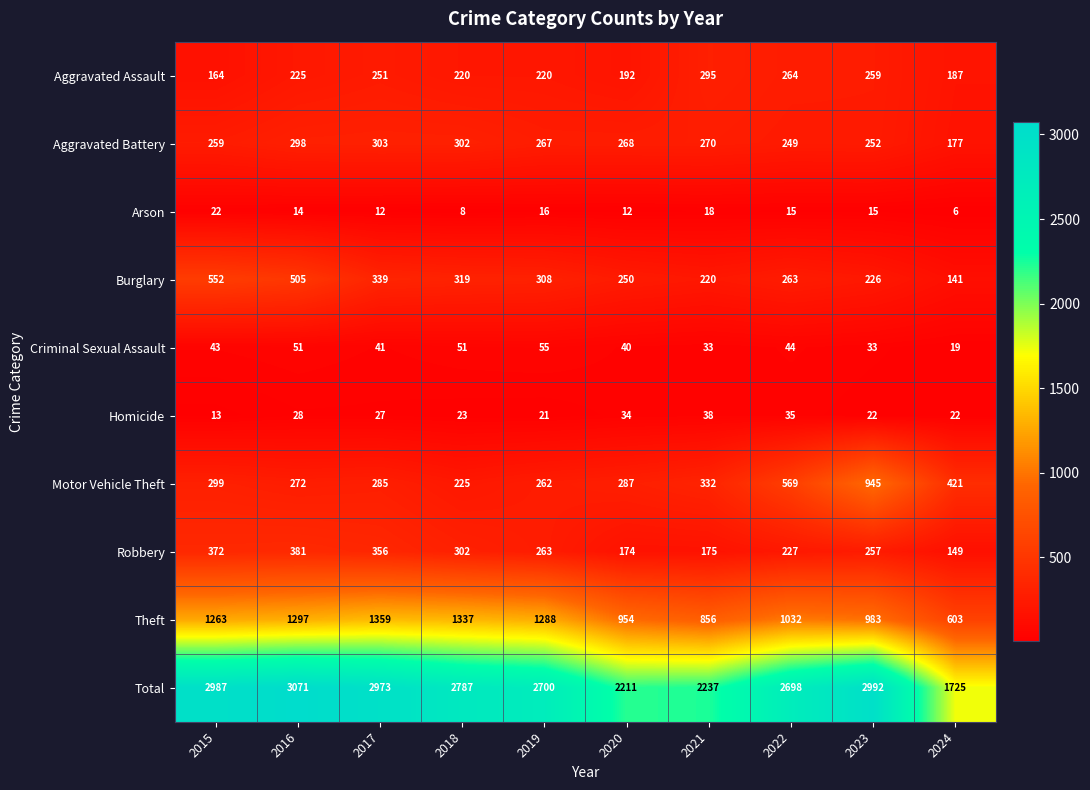

Which series has the largest total across all categories?

Total